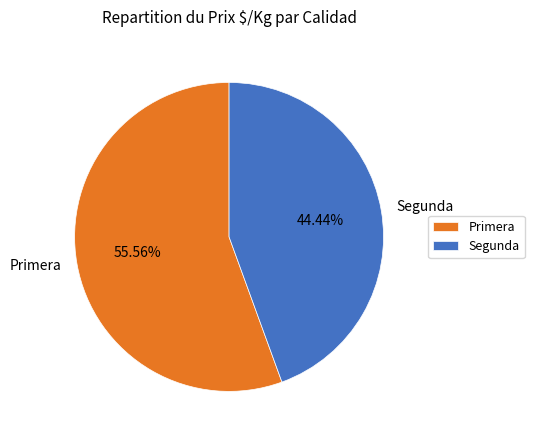

Is the sum of Primera and Segunda greater than half?

Yes